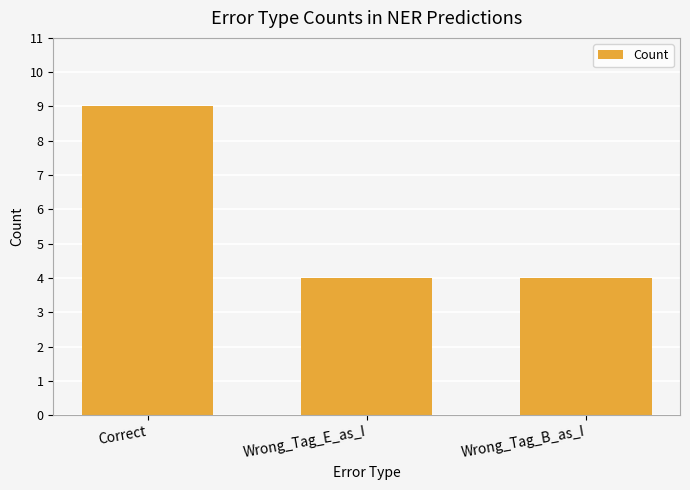

What is the ratio of the value at Correct to the value at Wrong_Tag_E_as_I?

2.2